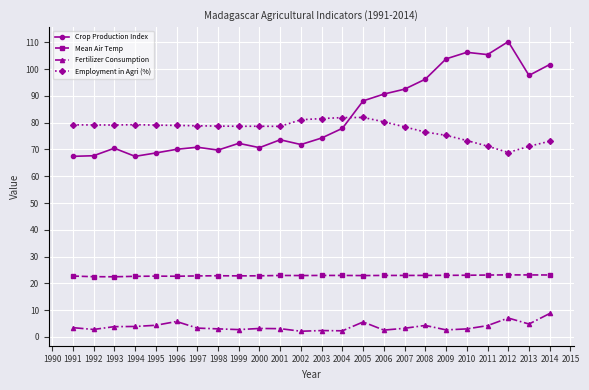

Between 2008 and 2012, which series saw the biggest shift?

Crop Production Index